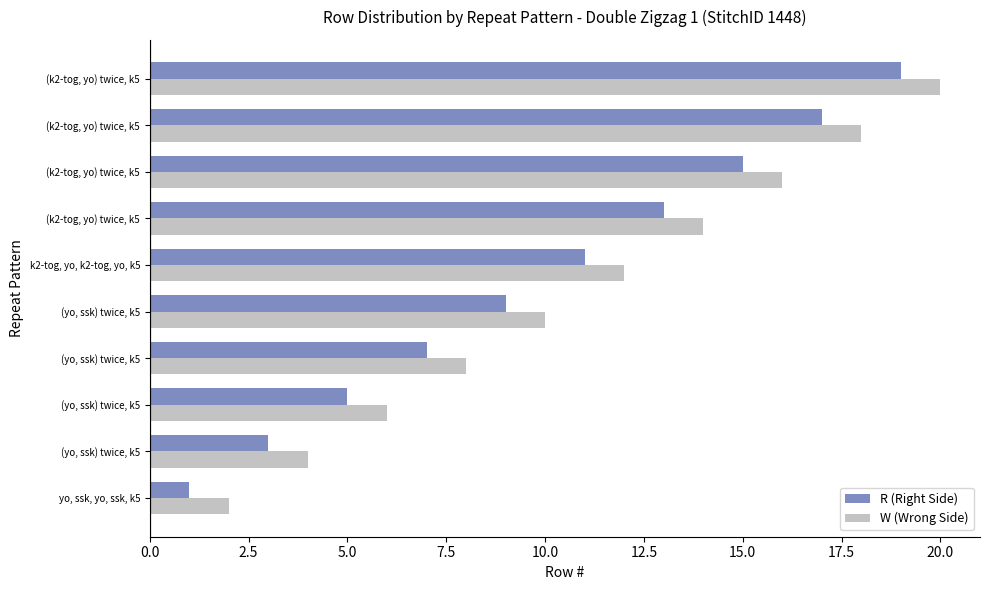

Count the R (Right Side) values in the range 5 to 15.

6